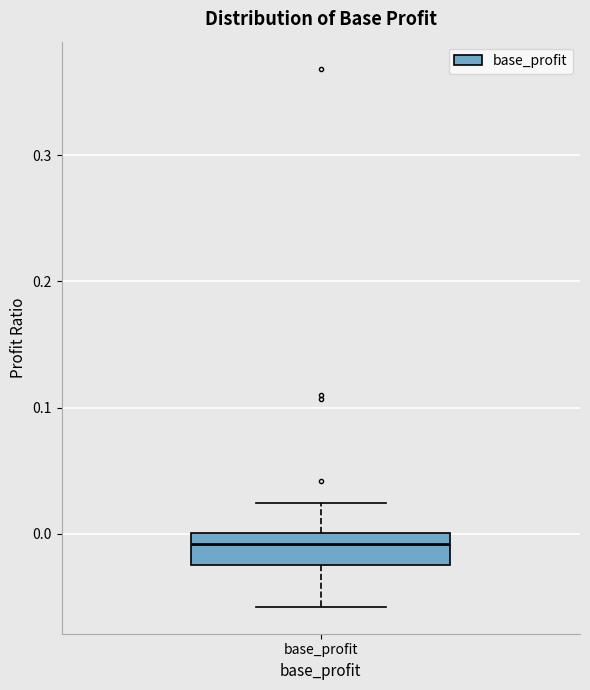

Where does the upper whisker of the box for base_profit end on the y-axis? The values are not printed on the chart, so give them approximately, as read against the axis.

0.02